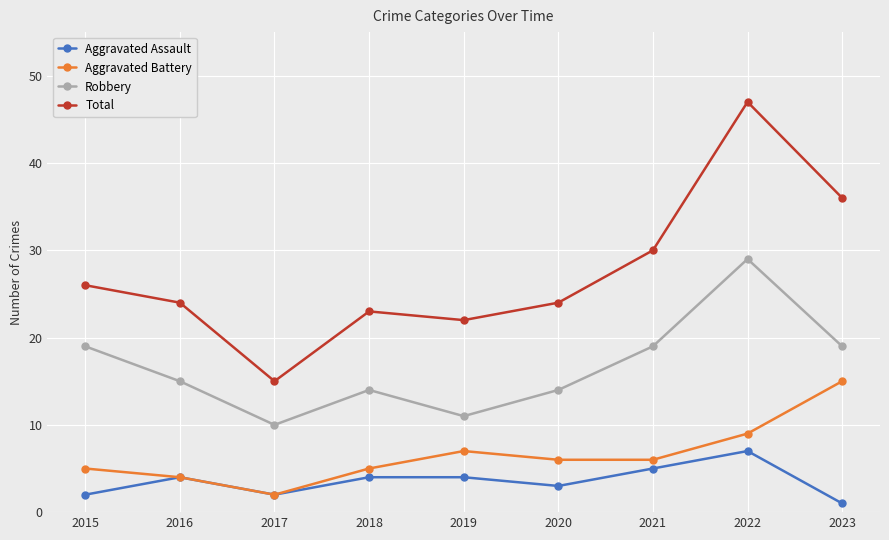

Is the value of Total at 2018 greater than the value of Aggravated Assault at 2015?

Yes